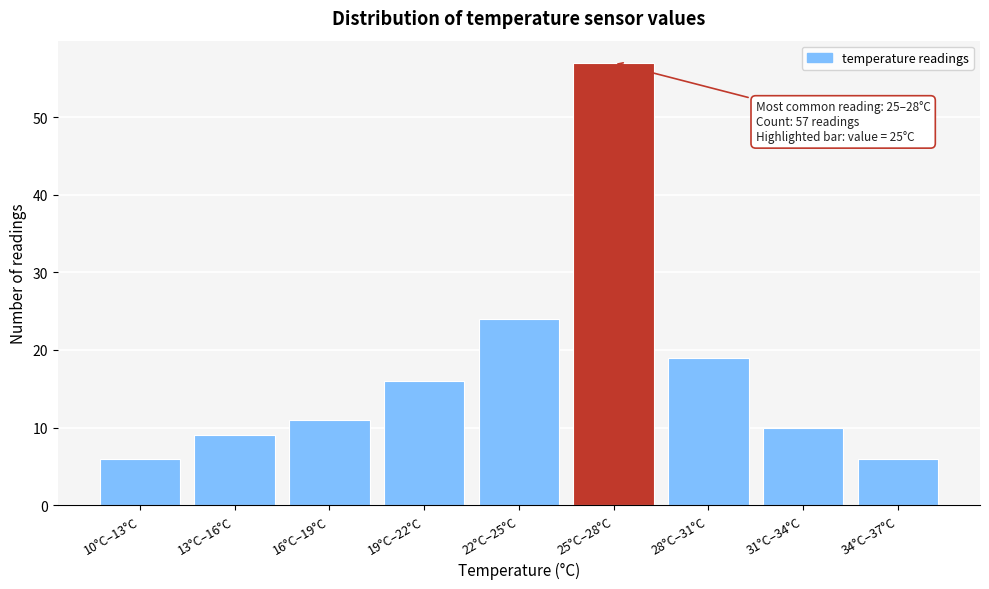

Reading left to right, transcribe all the data shown in this chart.

10°C–13°C=6	13°C–16°C=9	16°C–19°C=11	19°C–22°C=16	22°C–25°C=24	25°C–28°C=57	28°C–31°C=19	31°C–34°C=10	34°C–37°C=6